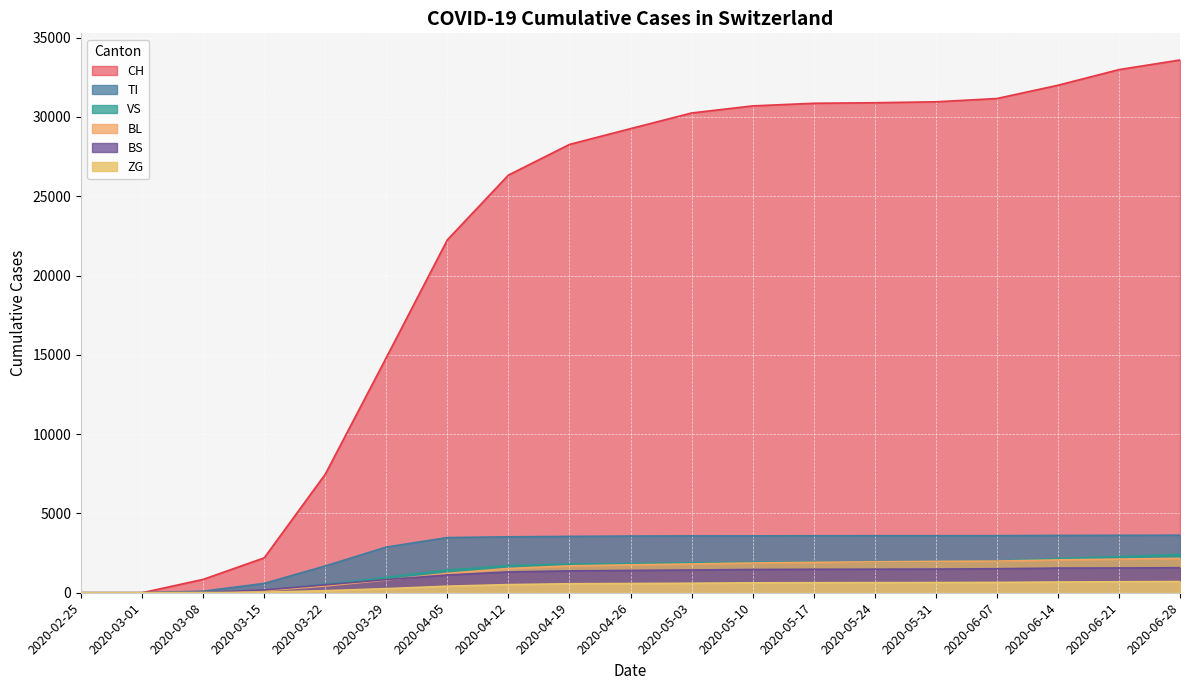

At which category is the sum across all series the highest?

2020-06-28